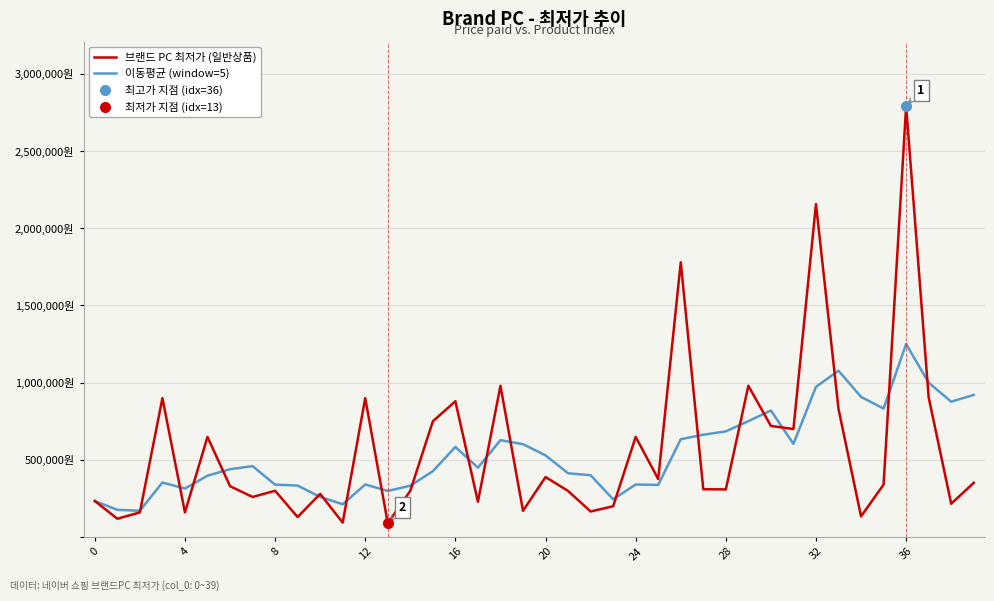

At 35, list the series in order from largest to smallest.

이동평균 (window=5), 브랜드 PC 최저가 (일반상품)